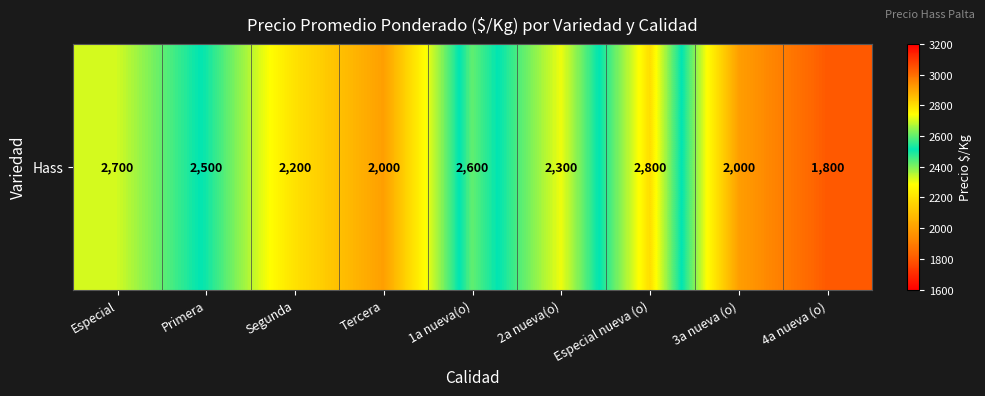

At which category does the chart reach its minimum across all series?

4a nueva (o)